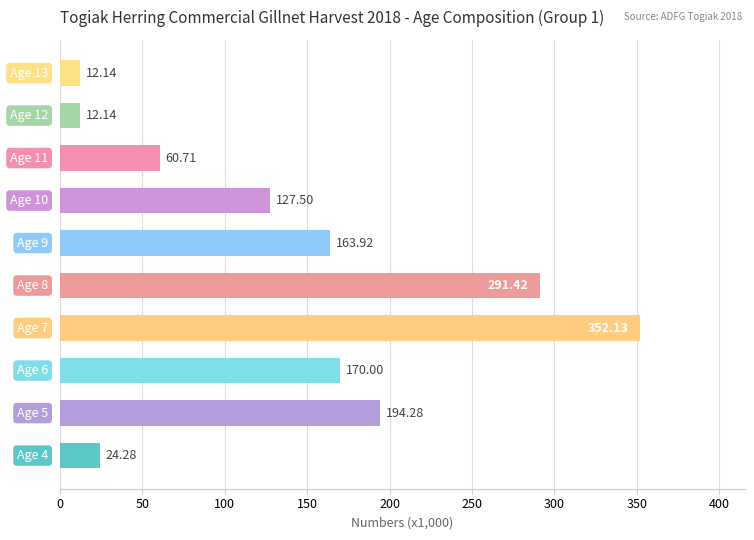

What is the smallest value displayed?

12.1